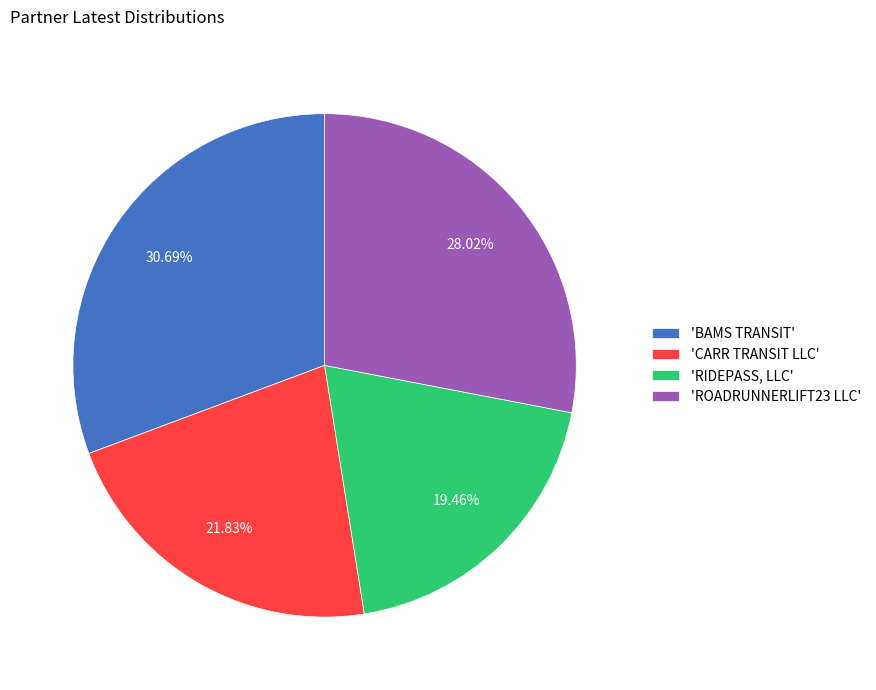

Which category has the biggest portion of the pie?

'BAMS TRANSIT'